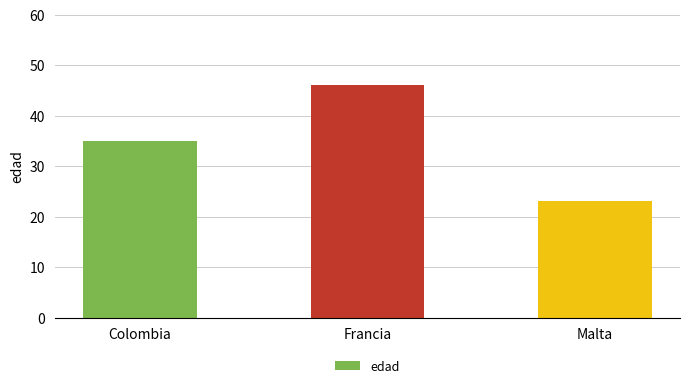

How many categories are shown in the chart?

3